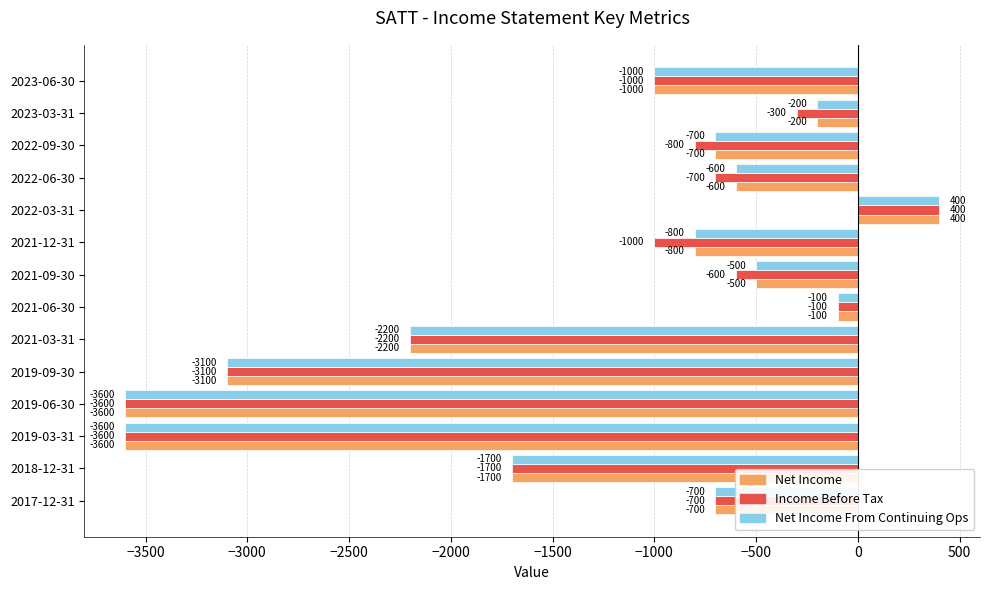

The value of Income Before Tax at 2022-03-31 is 115. True or false?

False